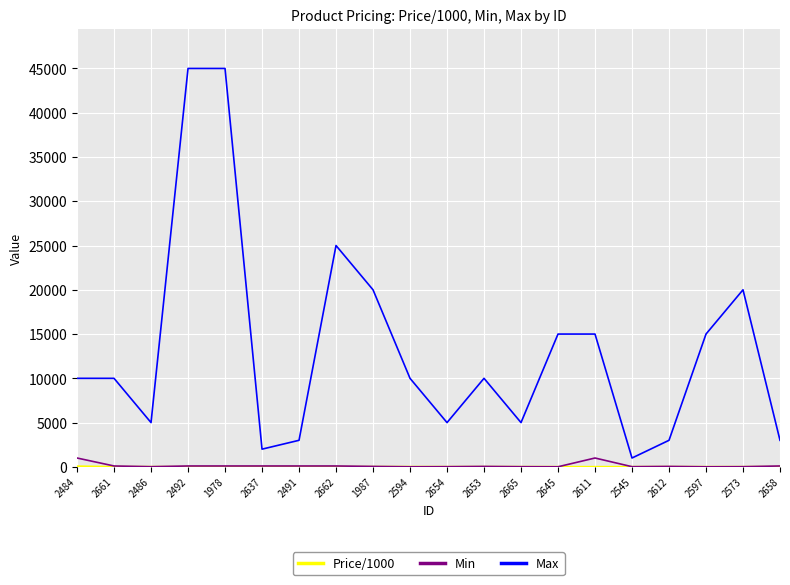

What is the average value of the Max series?

13350.0